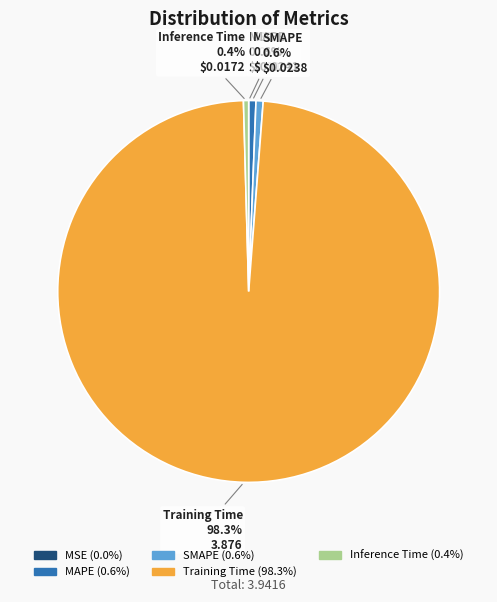

Which category has the biggest portion of the pie?

Training Time